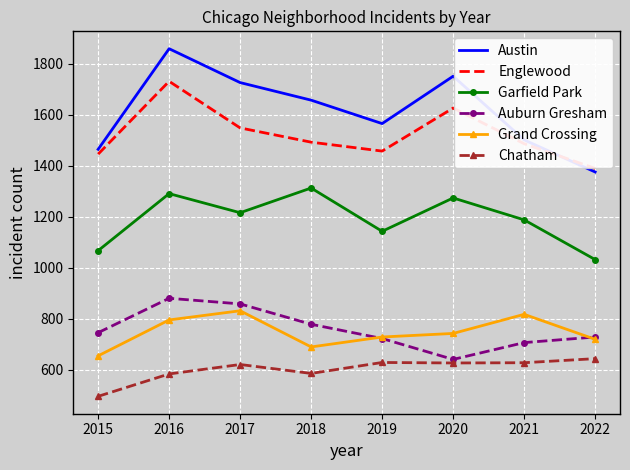

What is the difference between the second highest and minimum values in the Austin series?

376